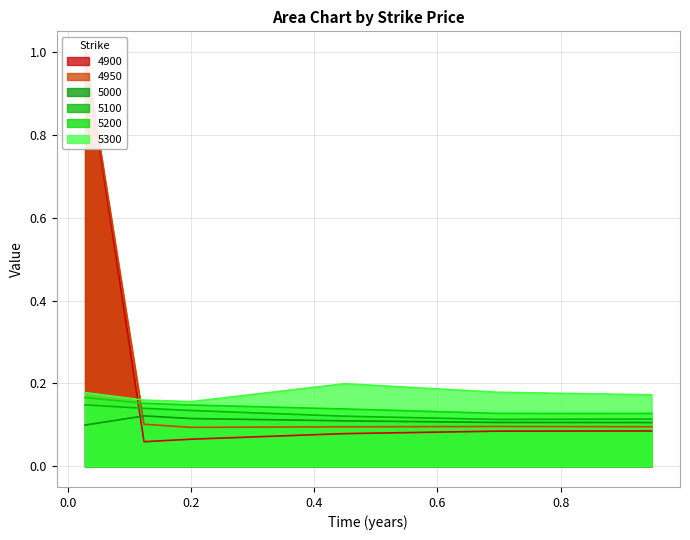

True or false: 5100 has more than 1 points higher than both neighbors.

False